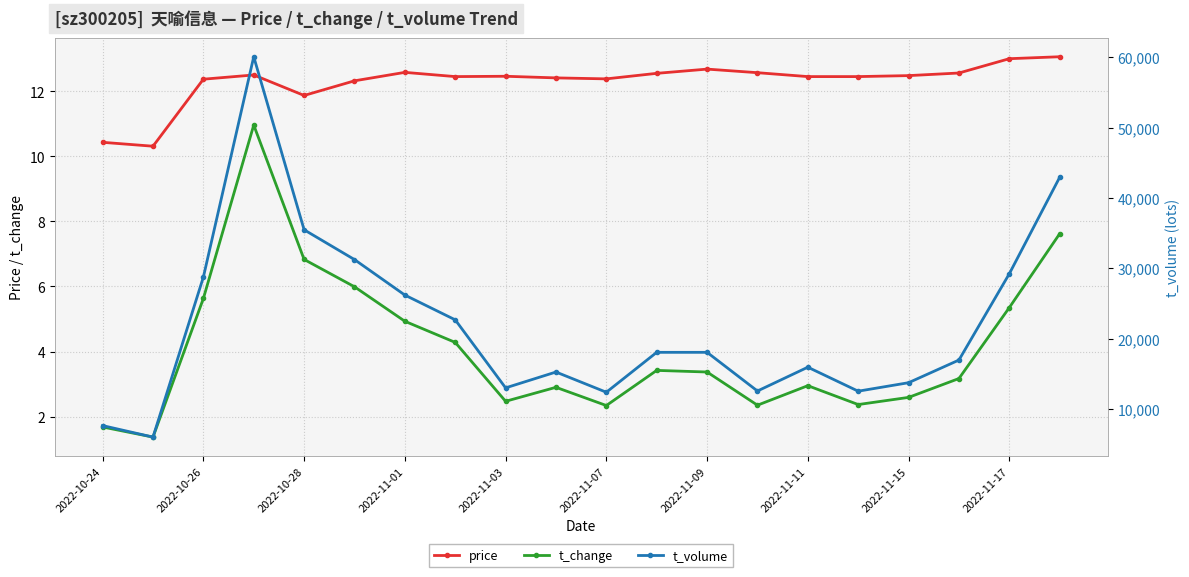

What is the value of the price point at the 9th from the left?

12.5